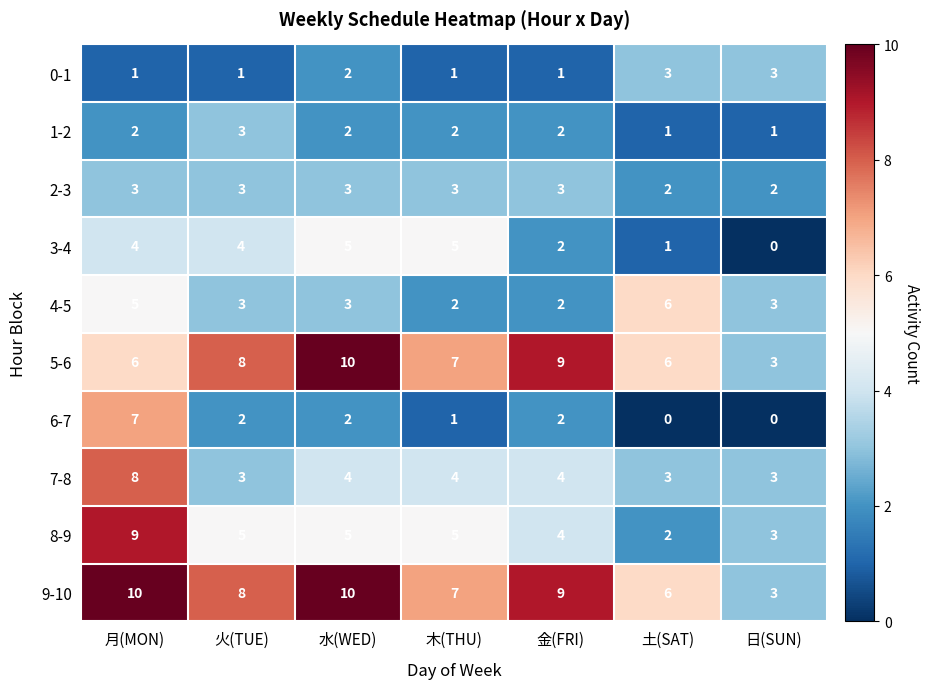

What is the difference between the highest and lowest values at 木(THU)?

6